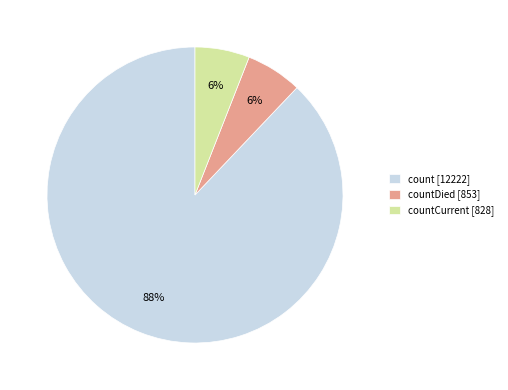

To the nearest percent, what portion does count [12222] represent?

88%